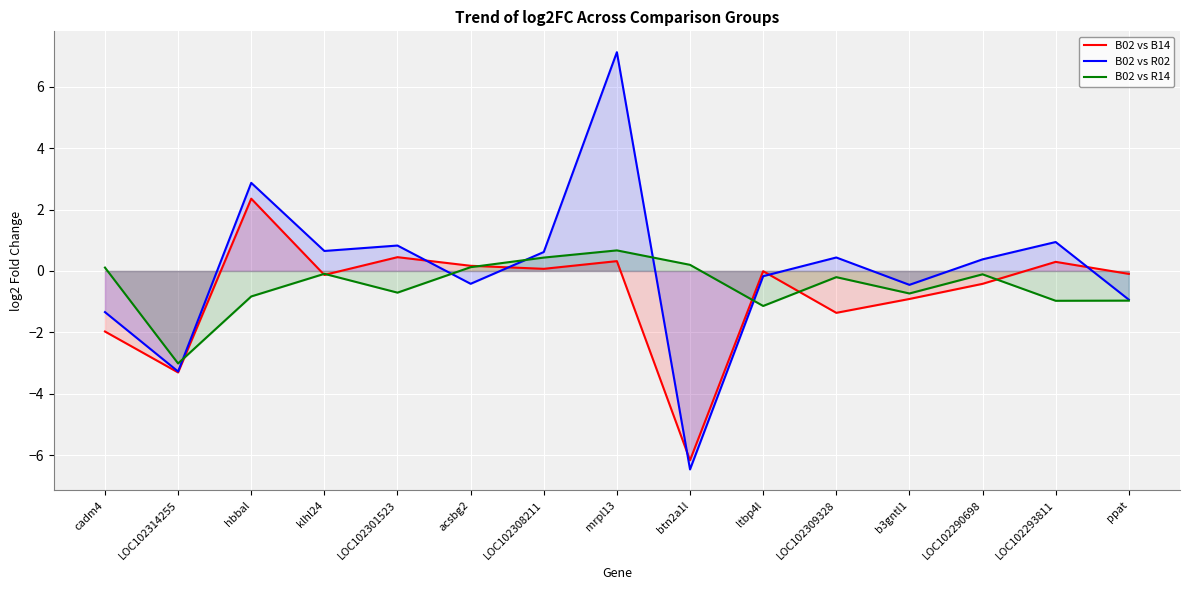

List the series in order of their overall mean, lowest first.

B02 vs B14, B02 vs R14, B02 vs R02